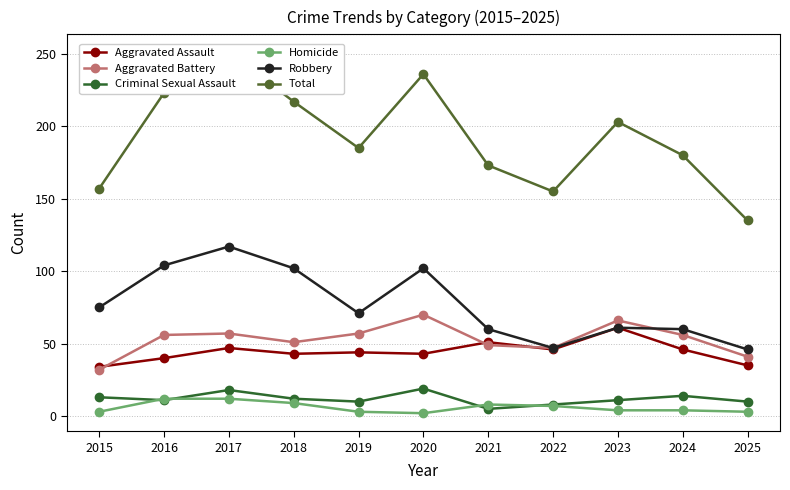

Which category has the highest value in the Criminal Sexual Assault series?

2020